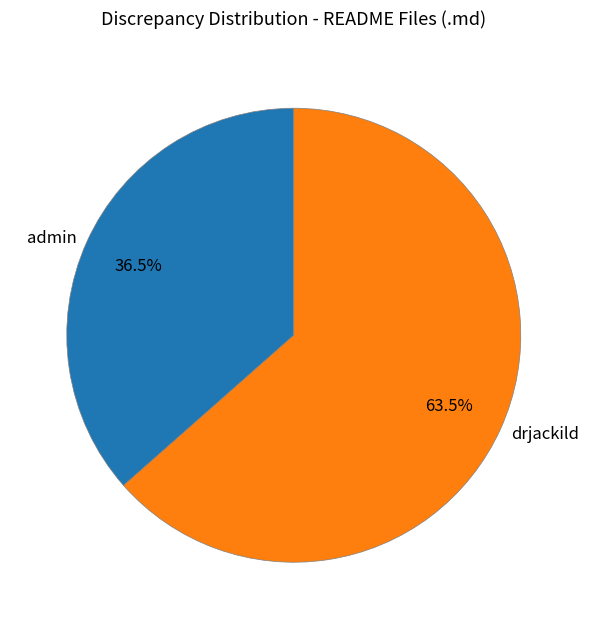

What is the smallest slice in the pie chart?

admin